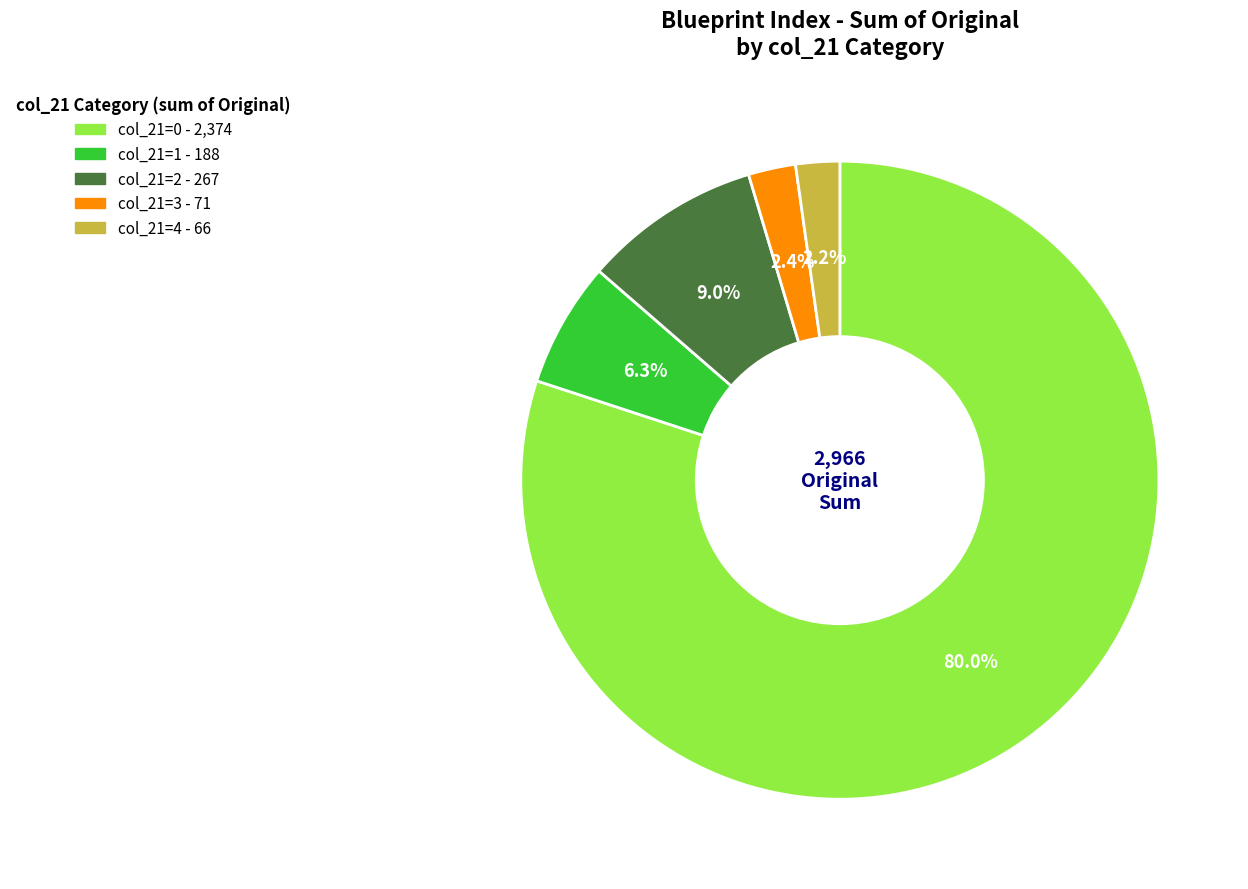

To the nearest percent, what is the difference between the largest and smallest slice percentages?

78%